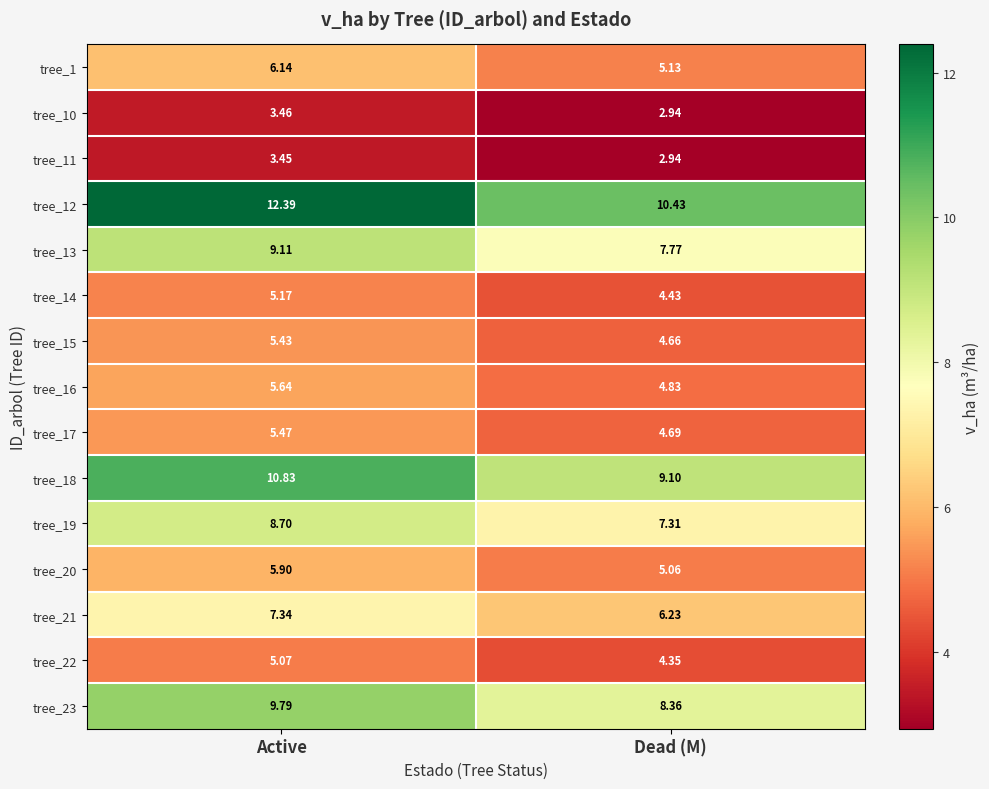

At how many categories does at least one series exceed 3?

2